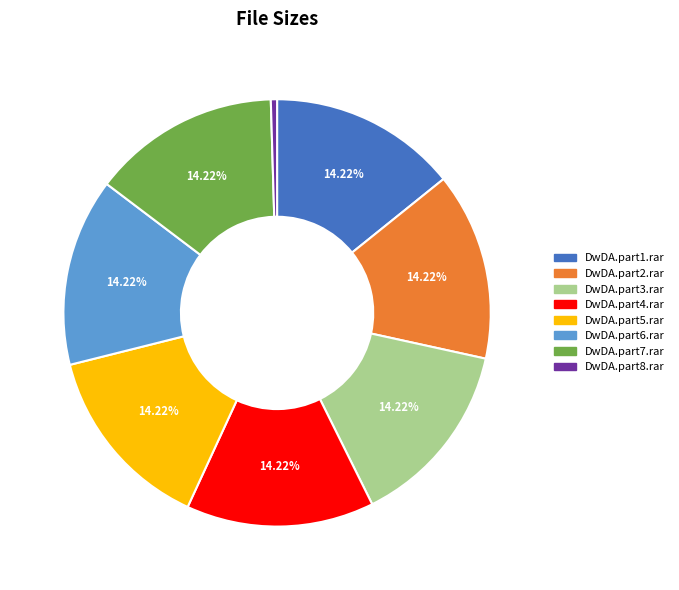

What is the ratio of the value at DwDA.part5.rar to the value at DwDA.part7.rar?

1.0